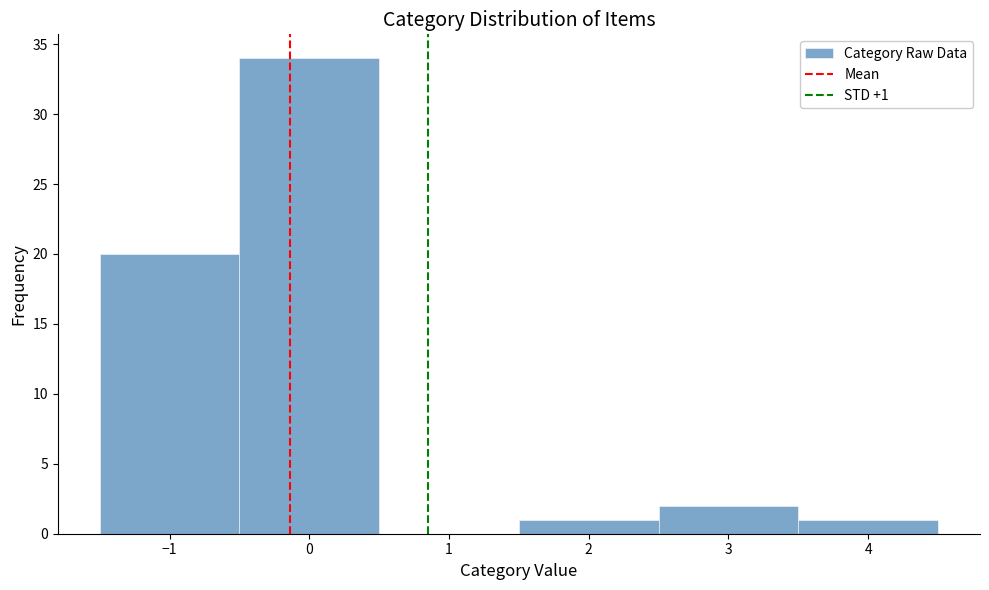

Which range on the x-axis has the tallest bar?

-0.5 to 0.5